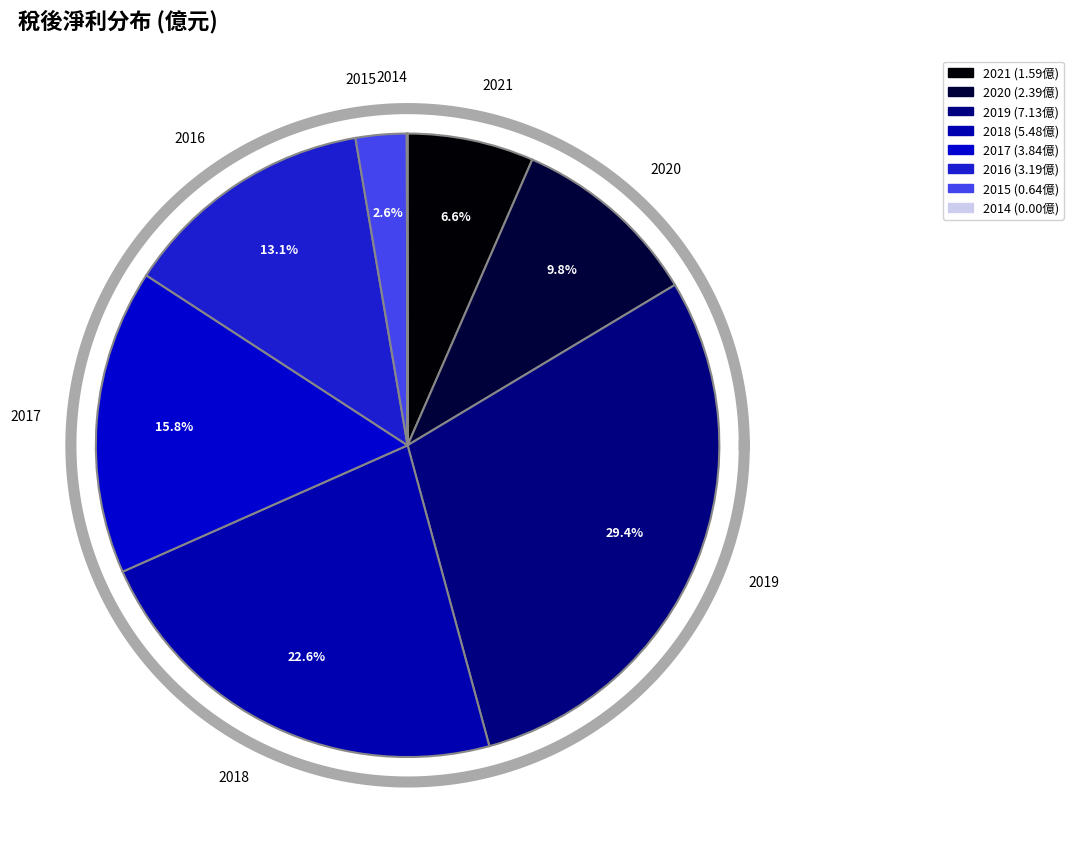

To the nearest percent, what is the difference between the largest and smallest slice percentages?

29%